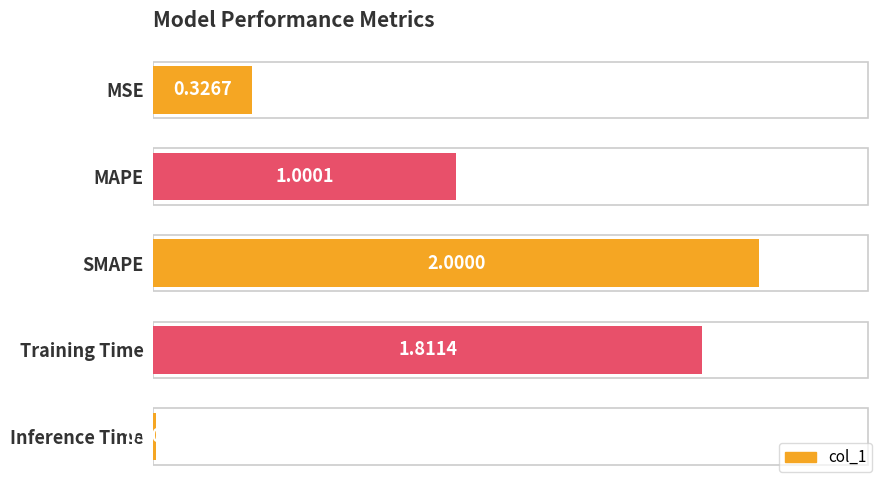

At which category does the chart reach its minimum across all series?

Inference Time